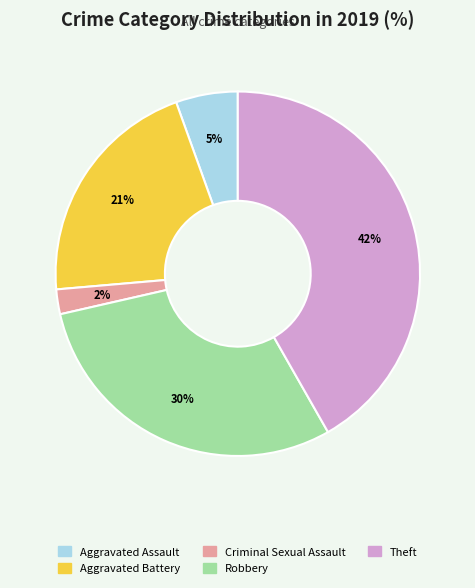

Between Aggravated Battery and Aggravated Assault, which is larger?

Aggravated Battery